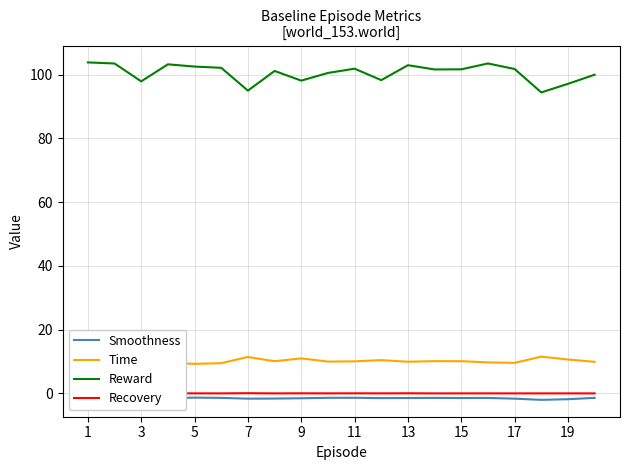

At which category does Reward reach its first local valley?

3